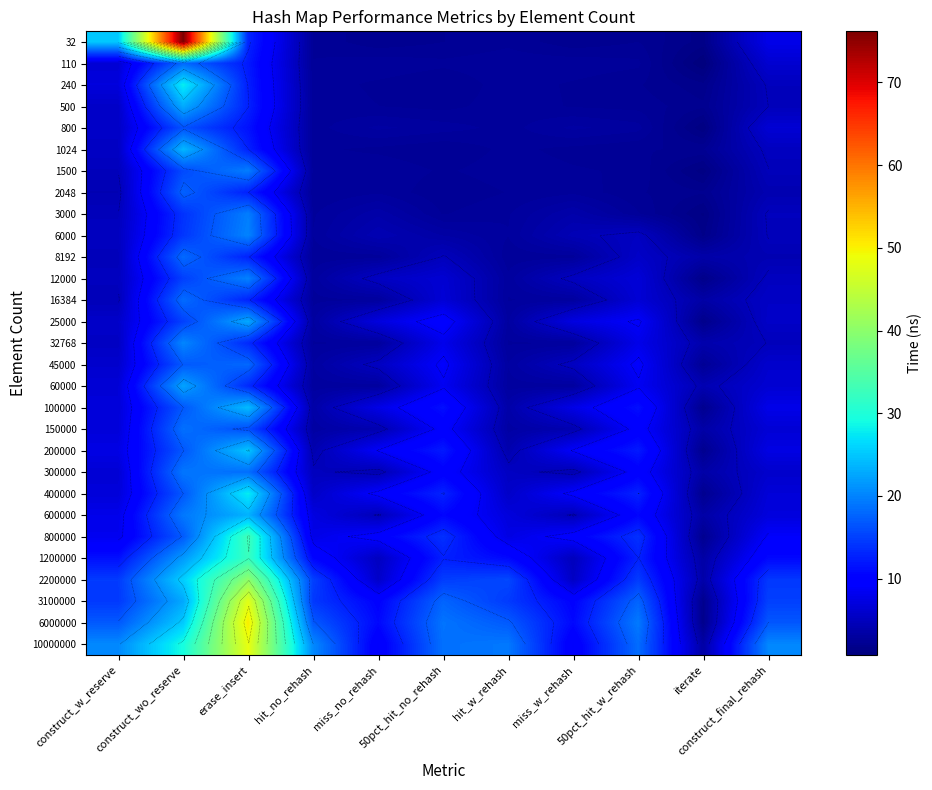

Rank the categories by 8192 value from lowest to highest.

hit_w_rehash, hit_no_rehash, miss_no_rehash, miss_w_rehash, iterate, construct_final_rehash, construct_w_reserve, 50pct_hit_no_rehash, 50pct_hit_w_rehash, erase_insert, construct_wo_reserve